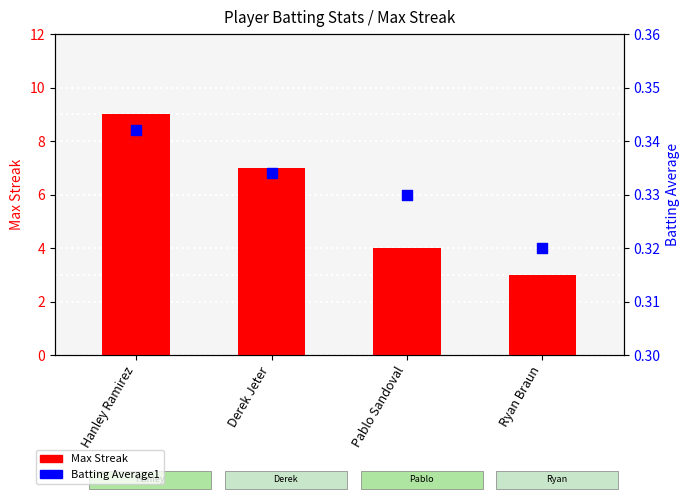

Which series reaches the minimum Y coordinate?

Batting Average1